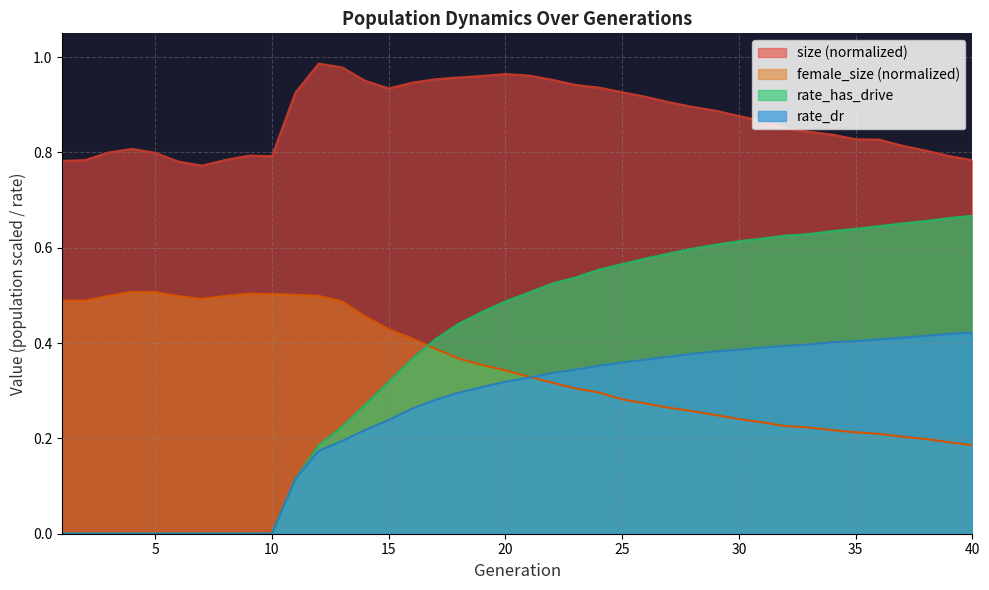

Between 8 and 17, which series saw the biggest shift?

rate_has_drive